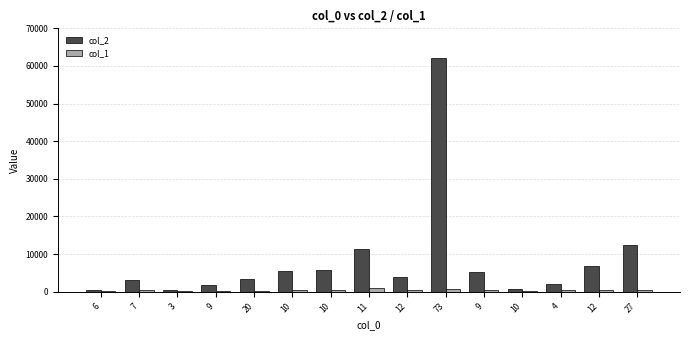

What is the label of the 13th bar from the right?

3